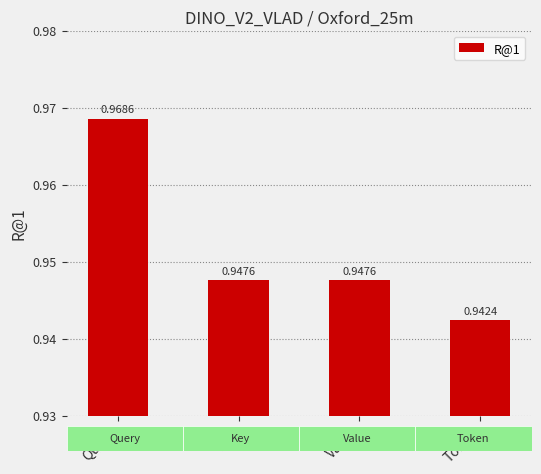

Which label corresponds to the largest value in the chart?

Query